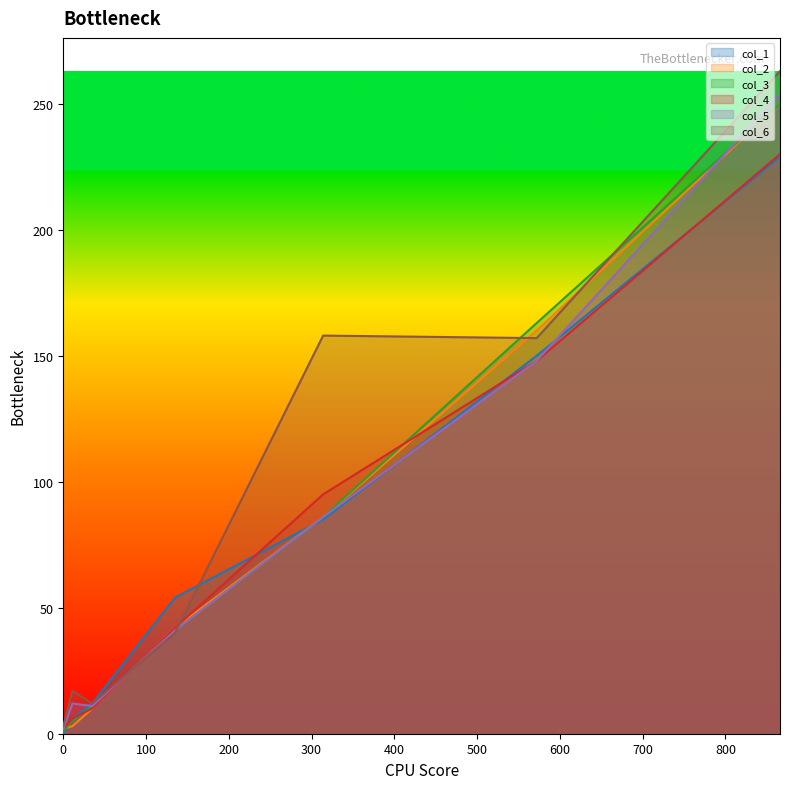

What is the approximate value of col_3 at 11, to the nearest 5?

5